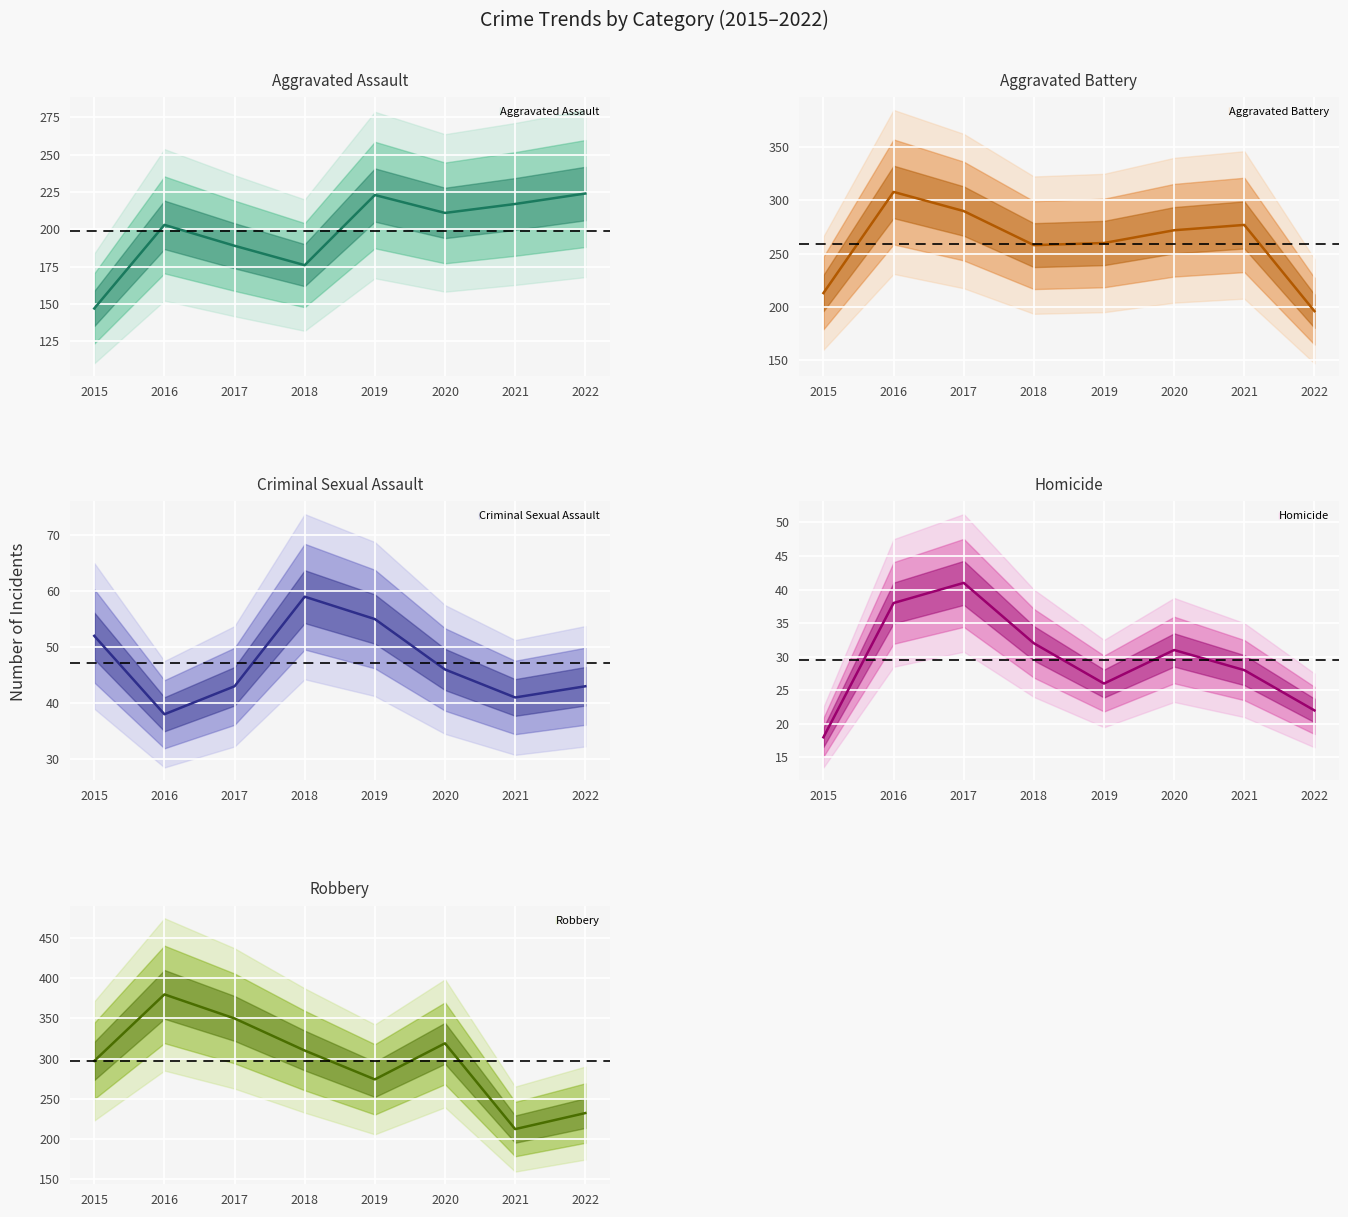

The Criminal Sexual Assault series shows 55 at 2019. True or false?

True